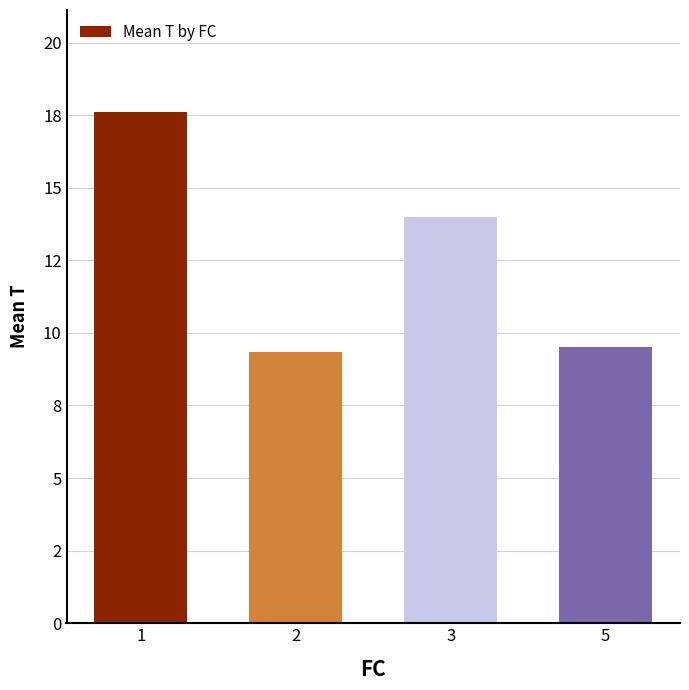

Rank the categories by value from highest to lowest.

1, 3, 5, 2